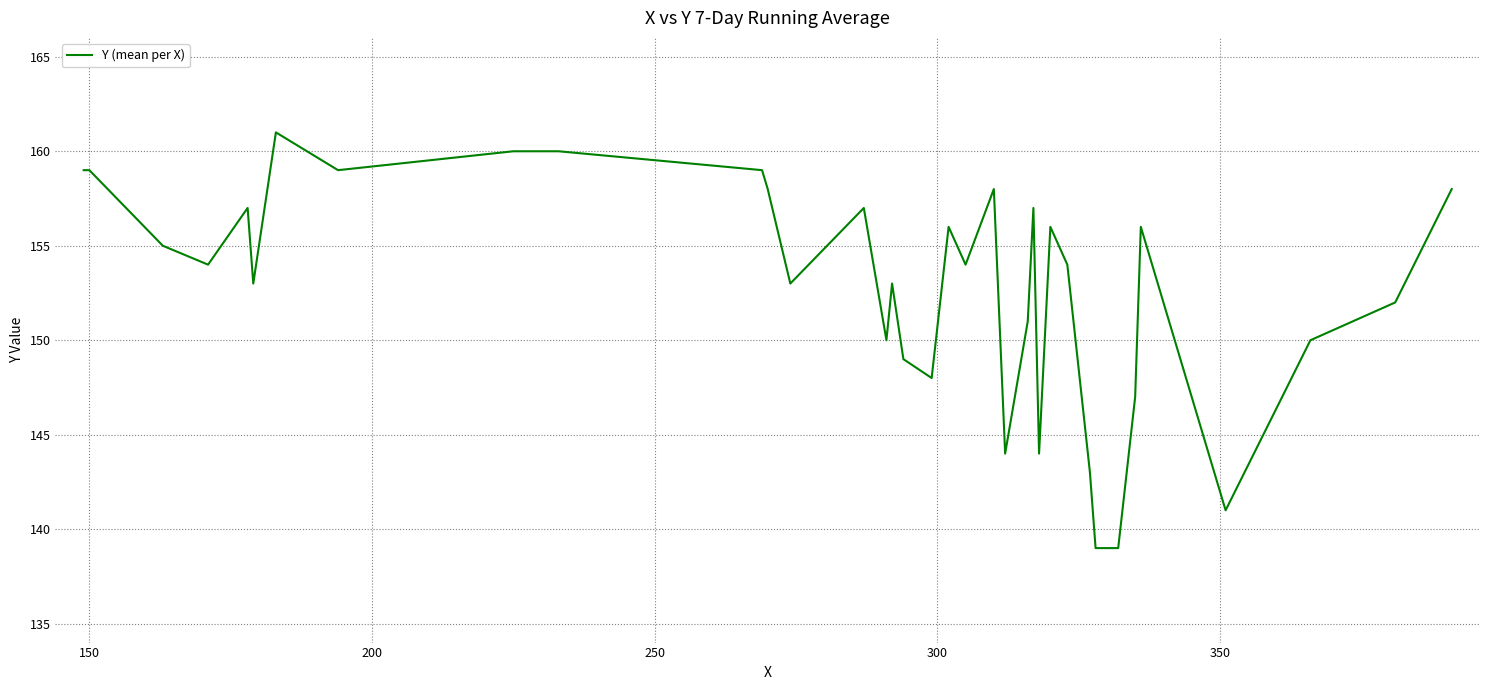

What is the greatest value displayed?

161